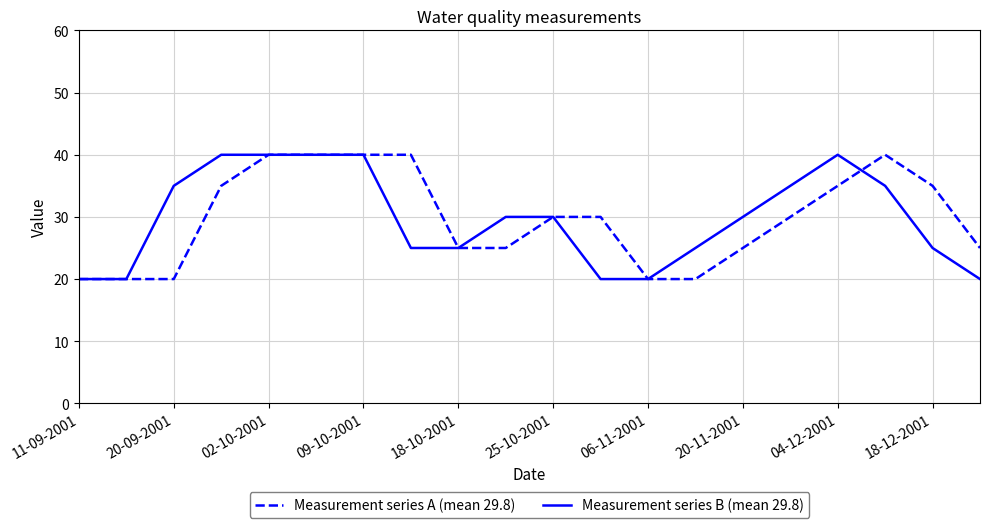

Which series ends up on top after the final intersection of Measurement series A (mean 29.8) and Measurement series B (mean 29.8)?

Measurement series A (mean 29.8)